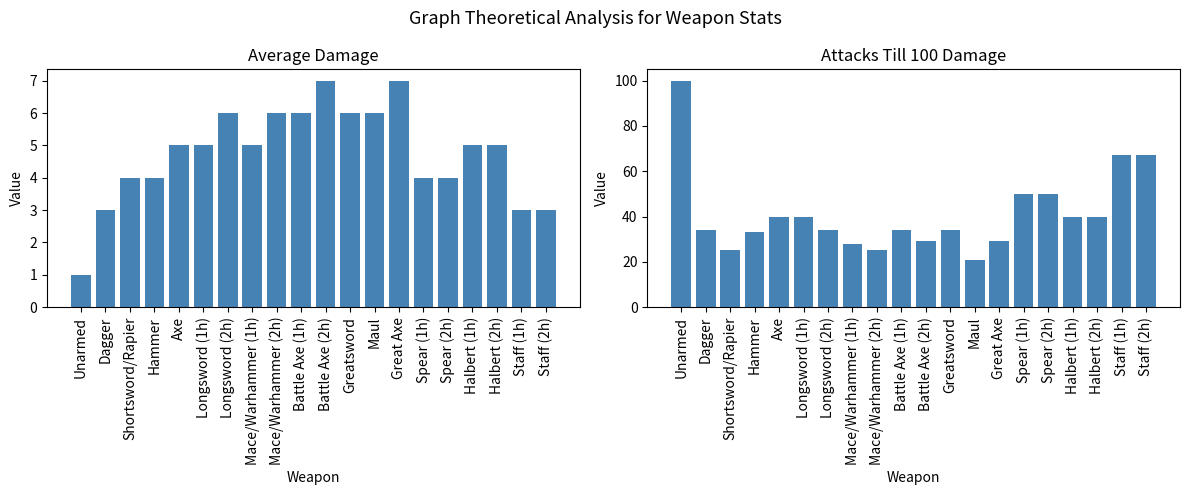

Which series changed the most between Hammer and Axe?

Attacks till 100 dam